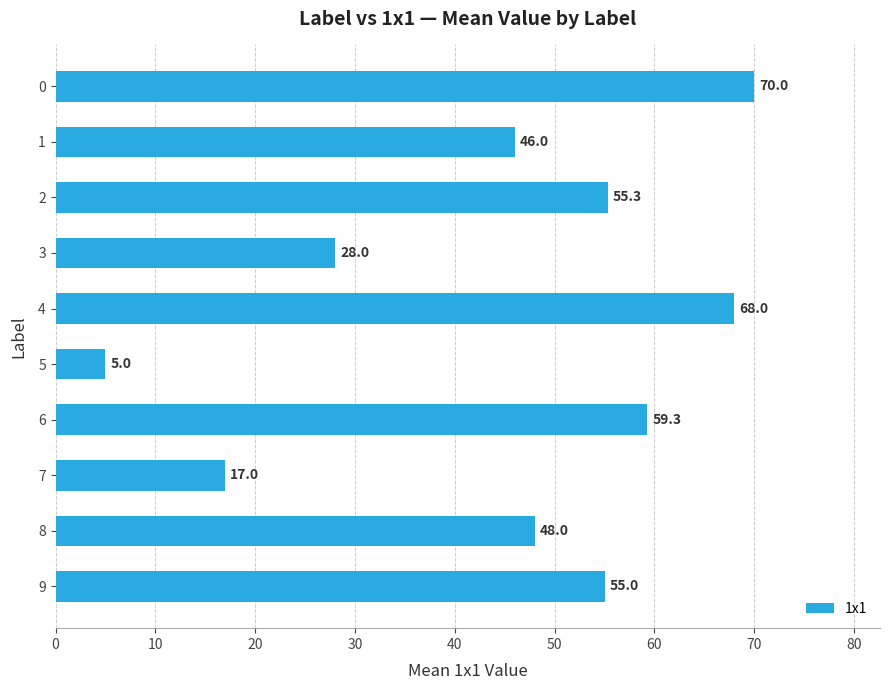

True or false: the data shows 68.0 at 4.

True